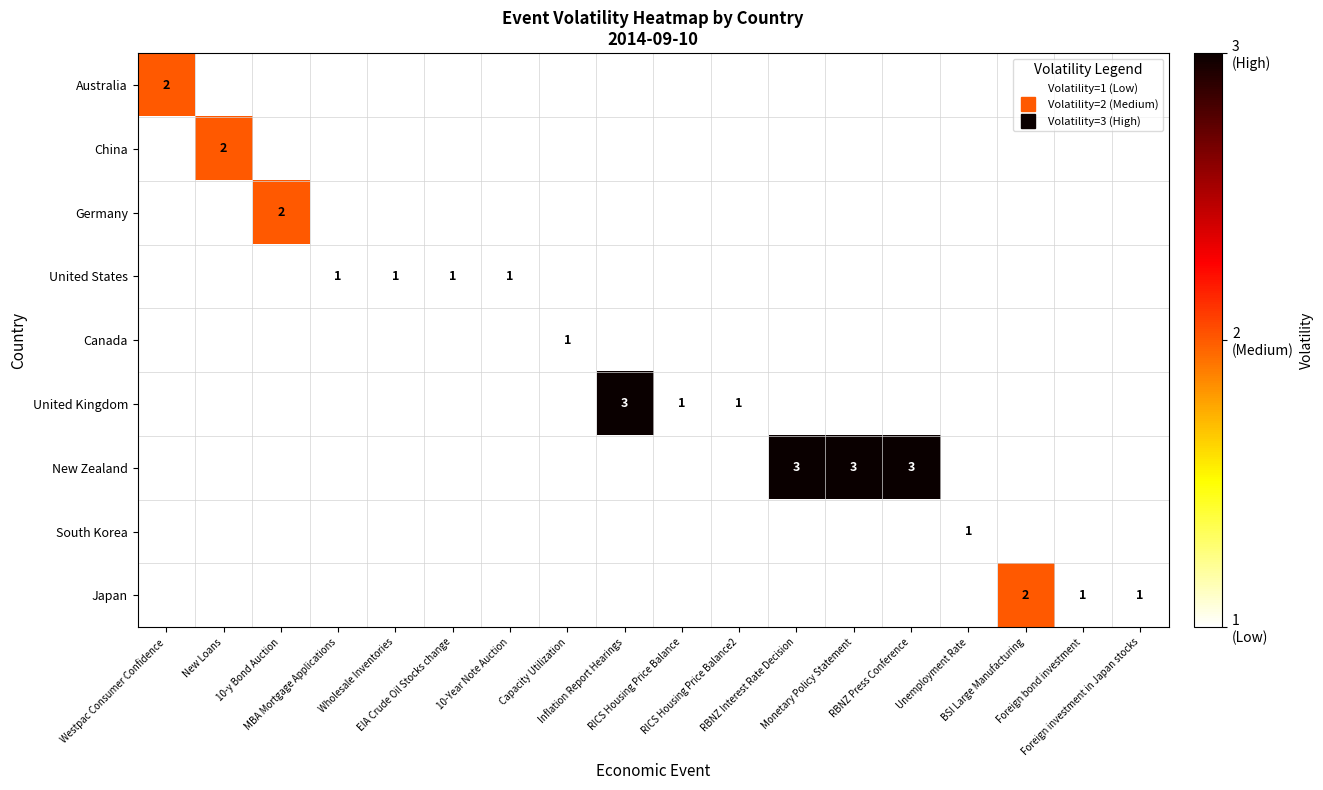

How many categories are shown in the chart?

18